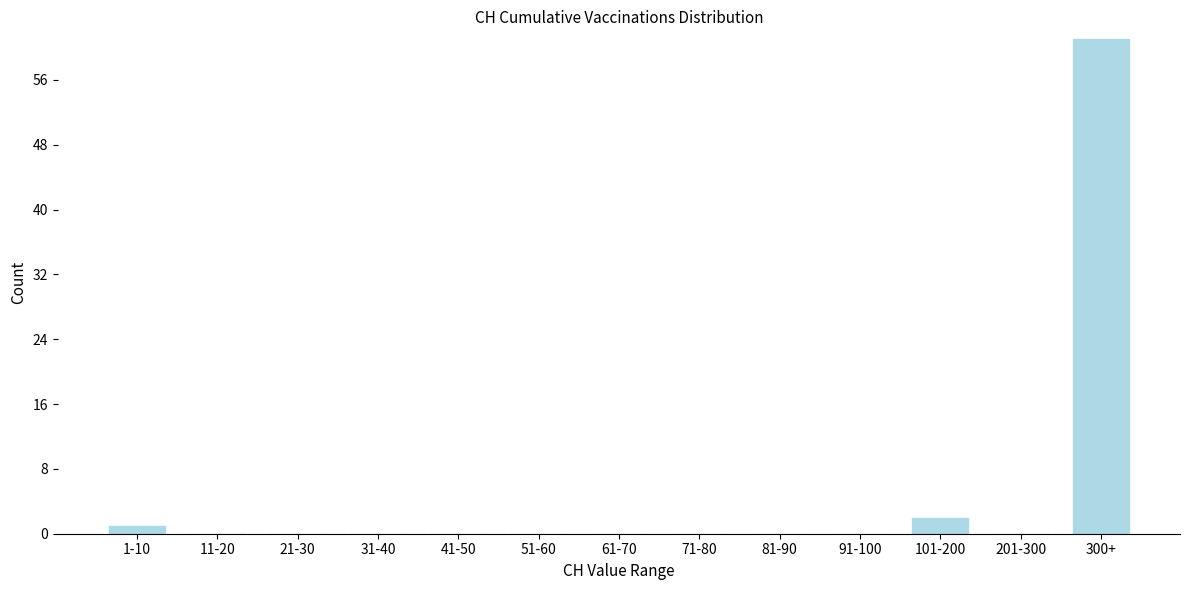

Reading left to right, what are all the values shown in this chart?

1-10=1	11-20=0	21-30=0	31-40=0	41-50=0	51-60=0	61-70=0	71-80=0	81-90=0	91-100=0	101-200=2	201-300=0	300+=61